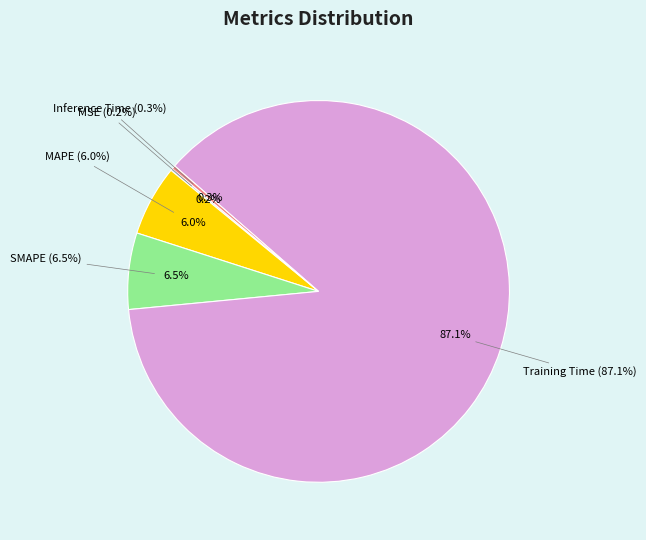

What percentage is the SMAPE slice, to the nearest percent?

6%